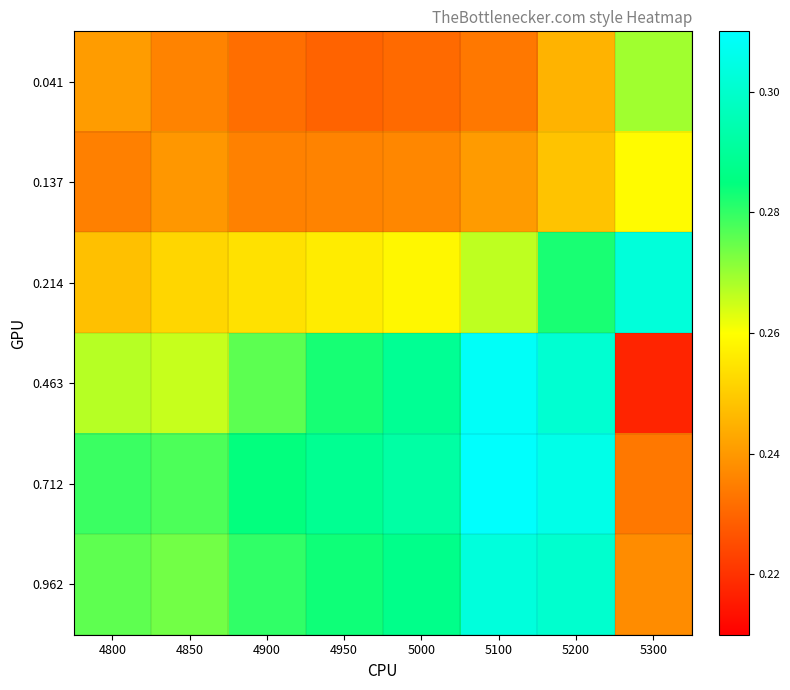

What is the total value across all series at 5300?

1.5